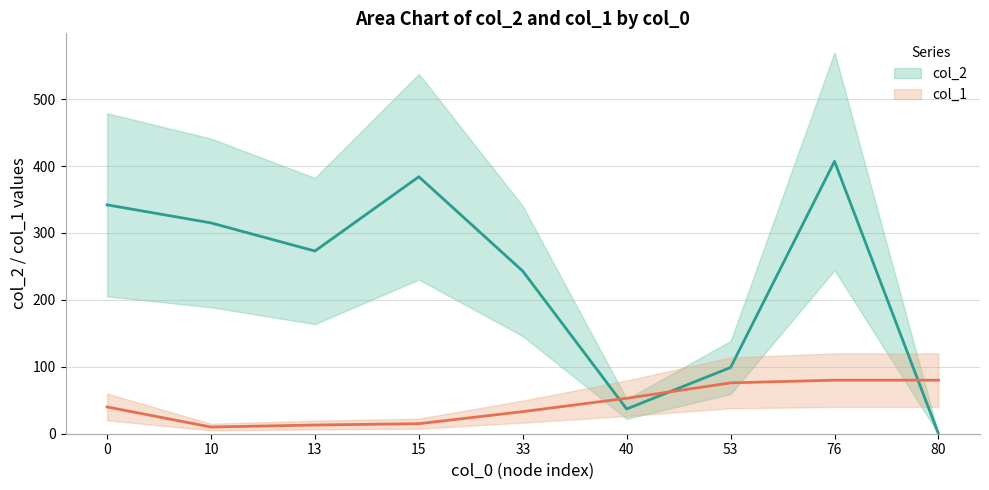

List the series in order of their peak value, lowest first.

col_1, col_2